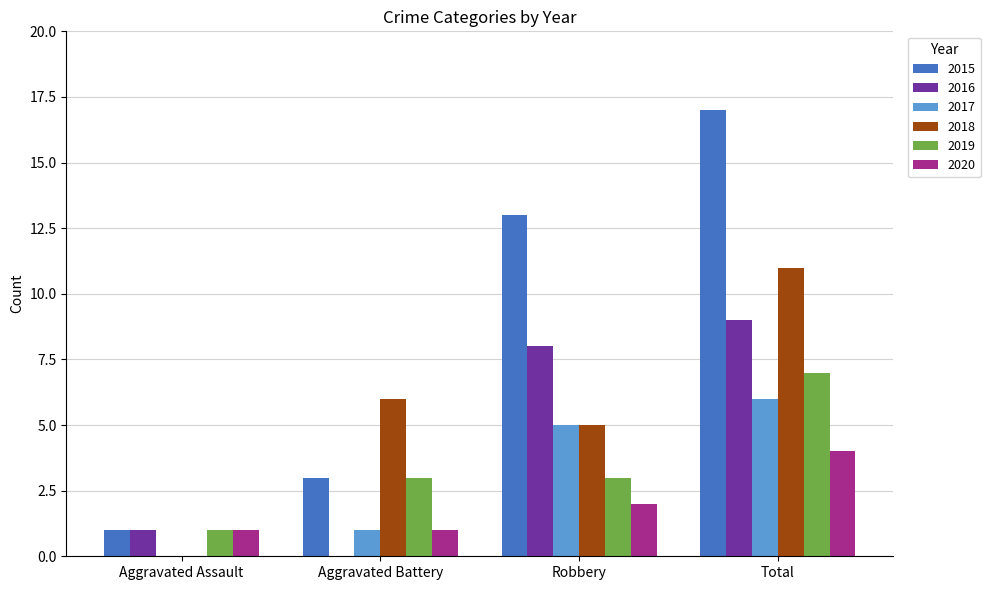

Which series has the largest total across all categories?

2015